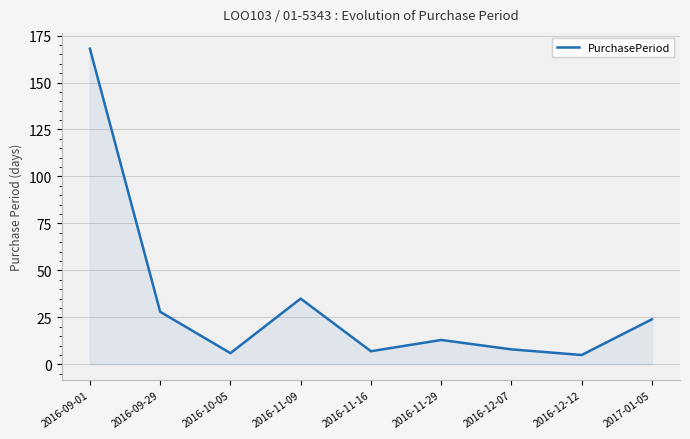

The chart shows a value of 13 at 2016-09-29. True or false?

False